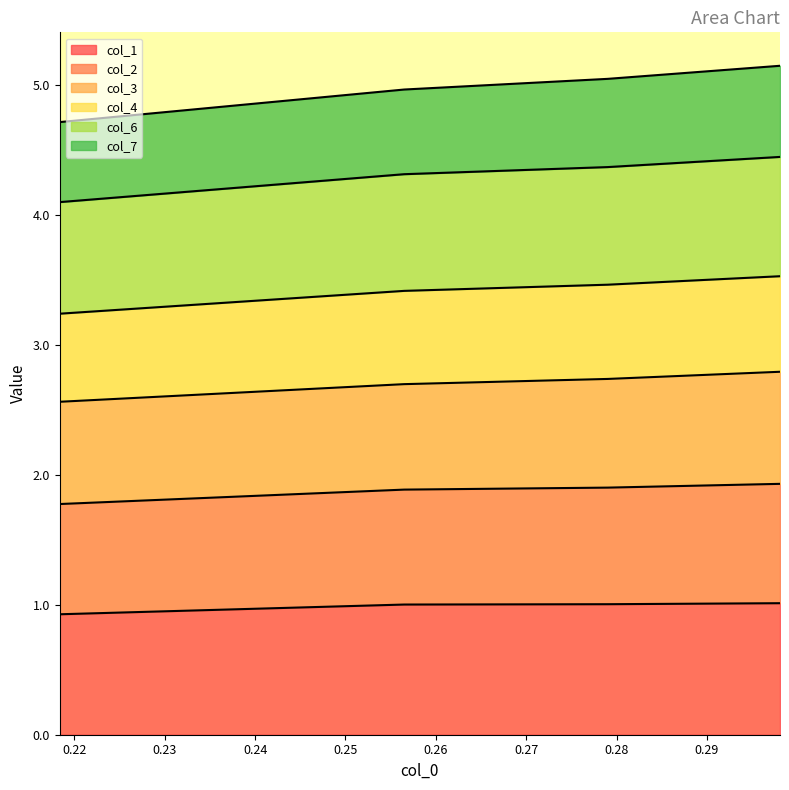

What is the smallest value displayed?

0.9